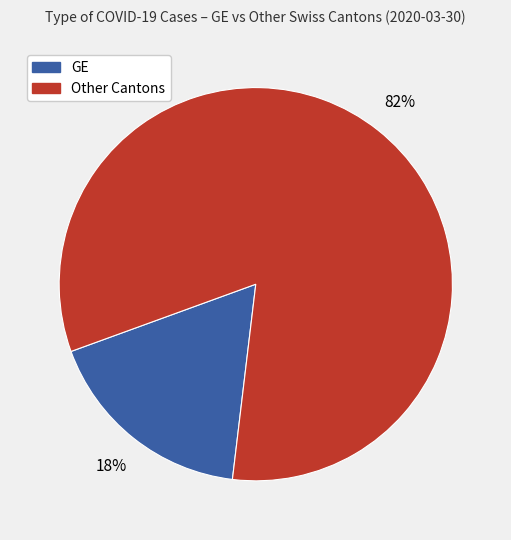

To the nearest percent, what is the average slice percentage?

50%